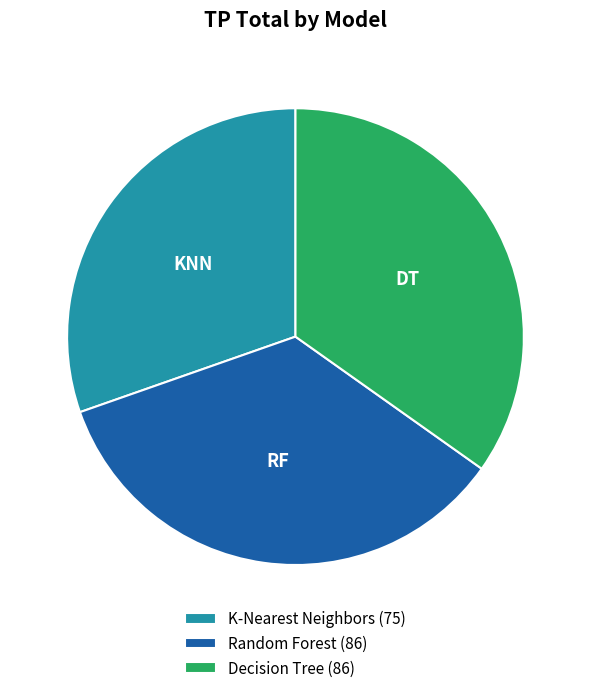

What is the ratio of the value at Random Forest (86) to the value at K-Nearest Neighbors (75)?

1.1